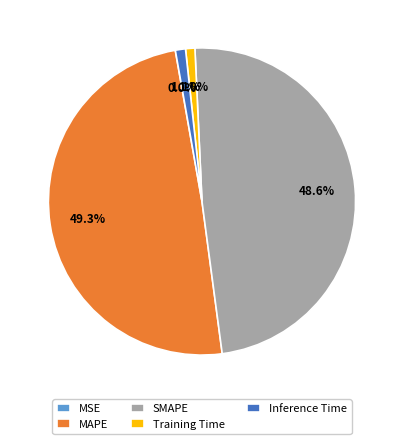

To the nearest percent, what percentage of the pie is SMAPE?

49%